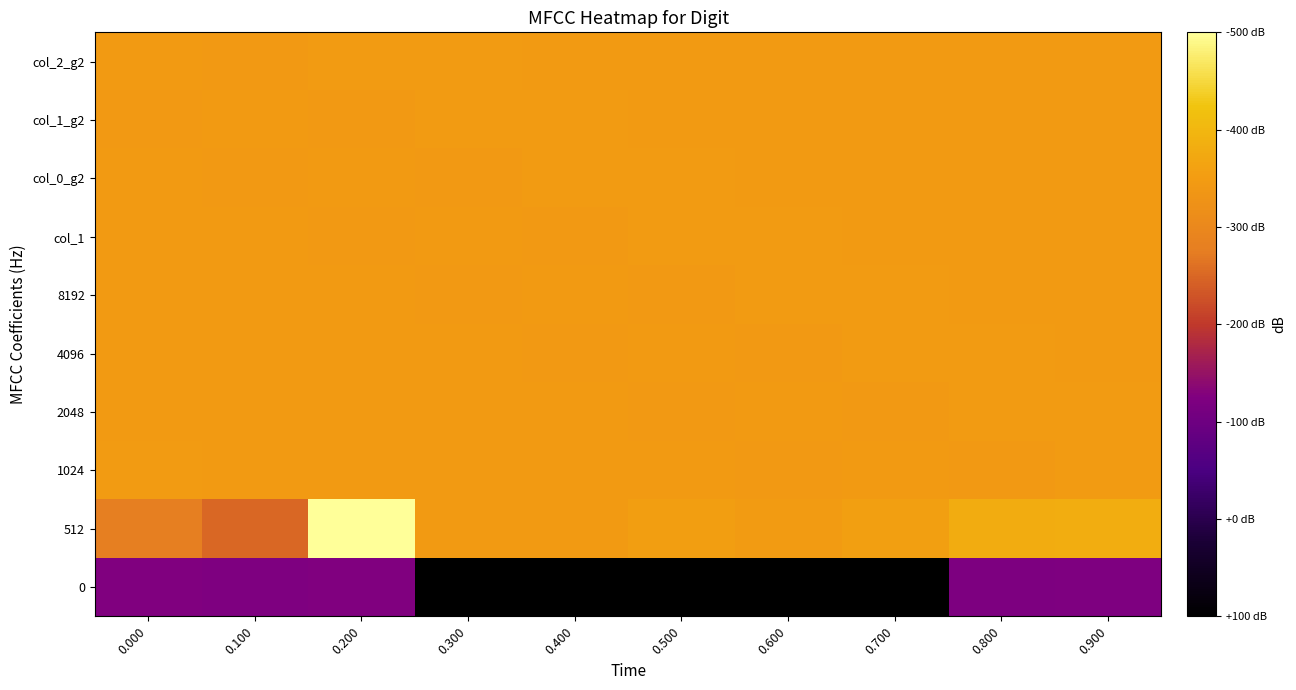

Reading right to left, extract all data points from this chart.

0: 0.900=-299.5	0.800=-302.5	0.700=-599.5	0.600=-601.0	0.500=-600.3	0.400=-600.3	0.300=-600.0	0.200=-296.0	0.100=-300.8	0.000=-296.2
512: 0.900=46.3	0.800=44.4	0.700=12.7	0.600=2.5	0.500=8.5	0.400=-0.2	0.300=0.0	0.200=206.9	0.100=-128.8	0.000=-90.8
1024: 0.900=2.1	0.800=-2.4	0.700=0.5	0.600=-2.5	0.500=0.5	0.400=-1.0	0.300=-0.3	0.200=-0.3	0.100=0.0	0.000=4.0
2048: 0.900=2.2	0.800=2.1	0.700=-2.4	0.600=0.5	0.500=-2.5	0.400=0.5	0.300=-1.0	0.200=-0.3	0.100=-0.3	0.000=0.0
4096: 0.900=0.9	0.800=2.2	0.700=2.1	0.600=-2.4	0.500=0.5	0.400=-2.5	0.300=0.5	0.200=-1.0	0.100=-0.3	0.000=-0.3
8192: 0.900=-0.0	0.800=0.9	0.700=2.2	0.600=2.1	0.500=-2.4	0.400=0.5	0.300=-2.5	0.200=0.5	0.100=-1.0	0.000=-0.3
col_1: 0.900=-0.7	0.800=-0.0	0.700=0.9	0.600=2.2	0.500=2.1	0.400=-2.4	0.300=0.5	0.200=-2.5	0.100=0.5	0.000=-1.0
col_0_g2: 0.900=0.0	0.800=-0.7	0.700=-0.0	0.600=0.9	0.500=2.2	0.400=2.1	0.300=-2.4	0.200=0.5	0.100=-2.5	0.000=0.5
col_1_g2: 0.900=-0.6	0.800=0.0	0.700=-0.7	0.600=-0.0	0.500=0.9	0.400=2.2	0.300=2.1	0.200=-2.4	0.100=0.5	0.000=-2.5
col_2_g2: 0.900=-0.1	0.800=-0.6	0.700=0.0	0.600=-0.7	0.500=-0.0	0.400=0.9	0.300=2.2	0.200=2.1	0.100=-2.4	0.000=0.5